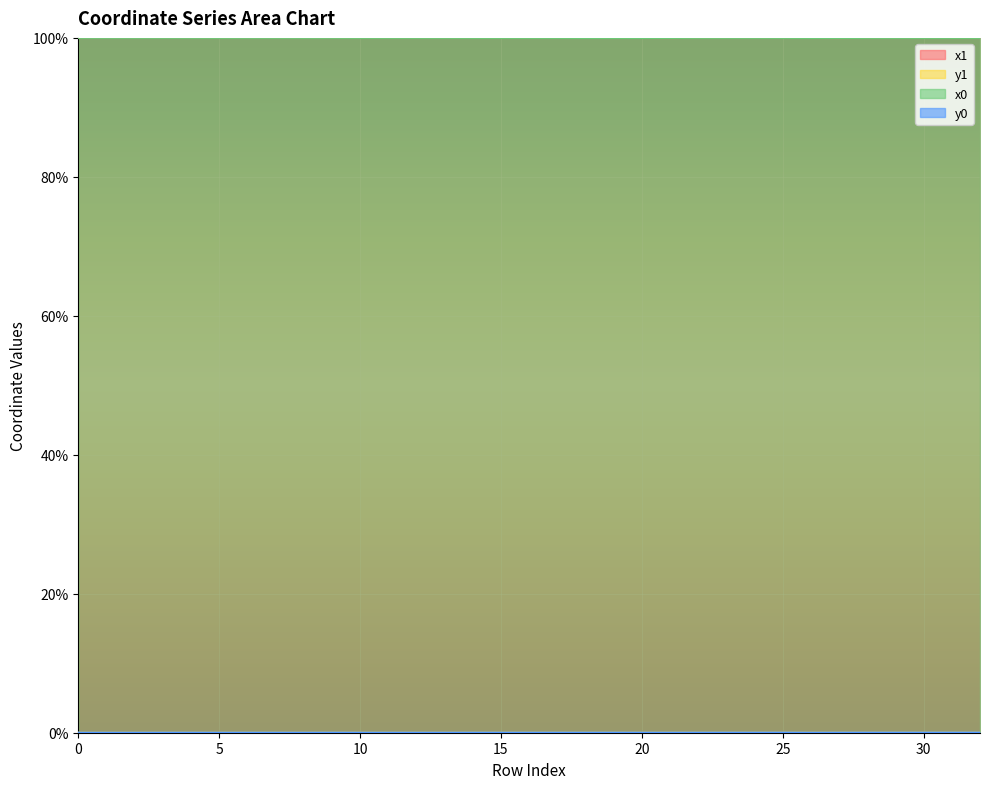

What is the spread (max minus min) of values at 24?

100.0